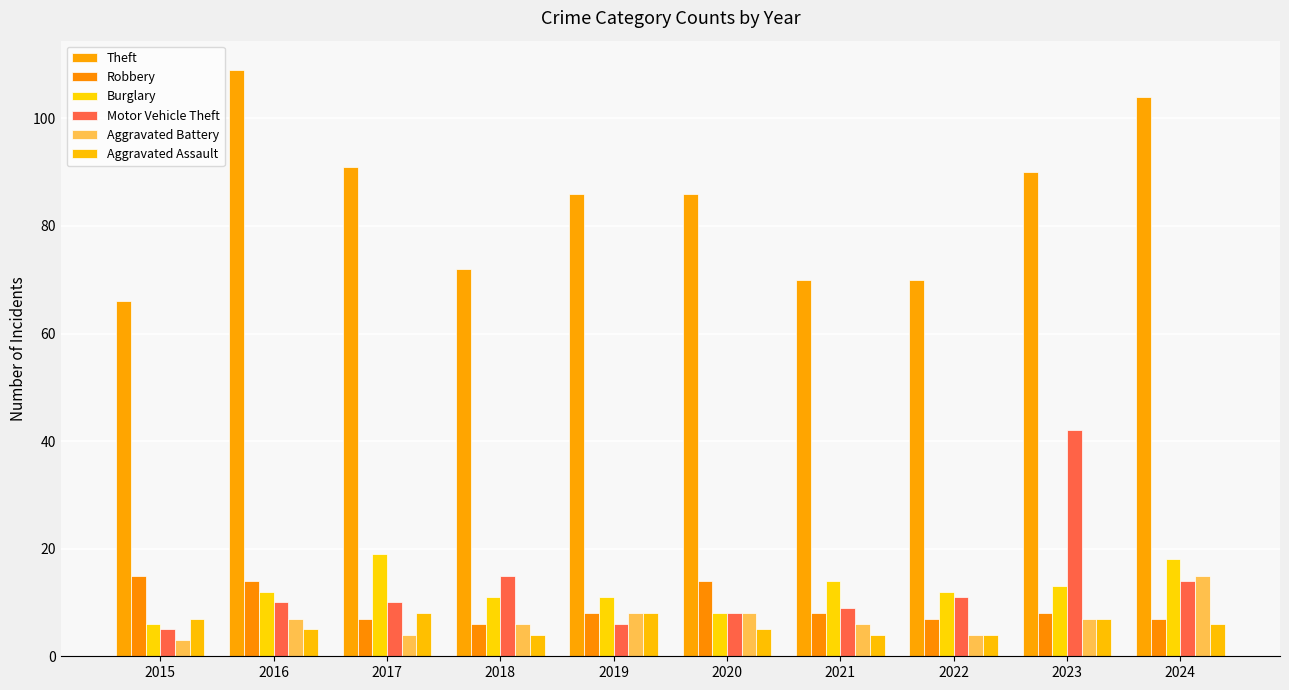

How many bars are there in each group?

6